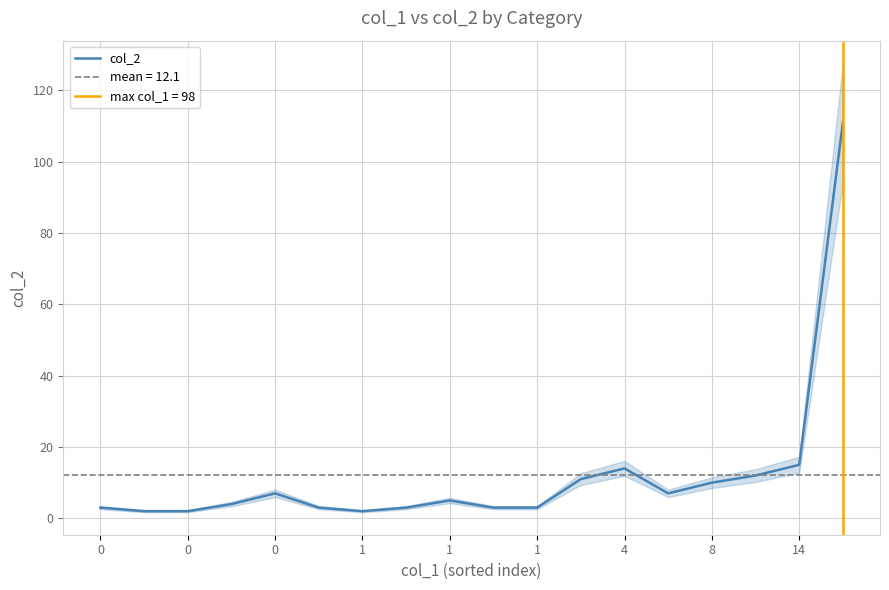

Is it true that the value at 1 is 3?

True